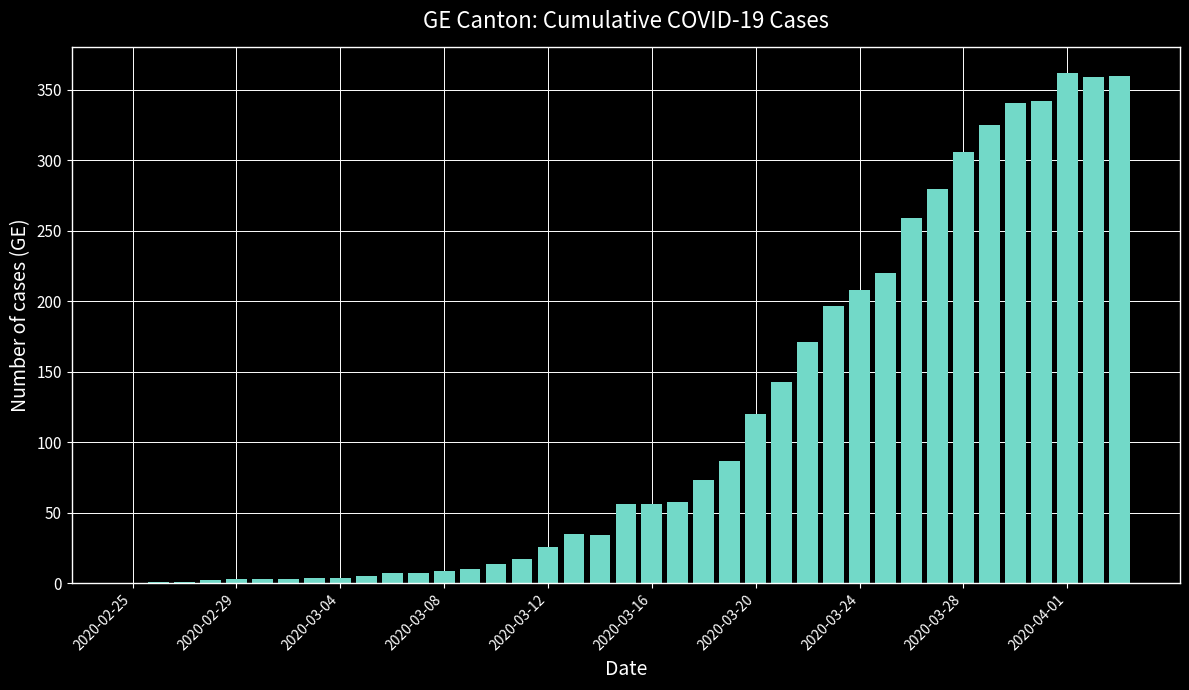

What is the sum of all values?

4508